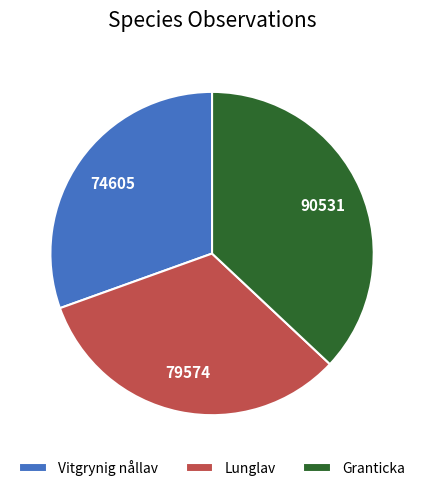

Is there a majority slice in this chart?

No